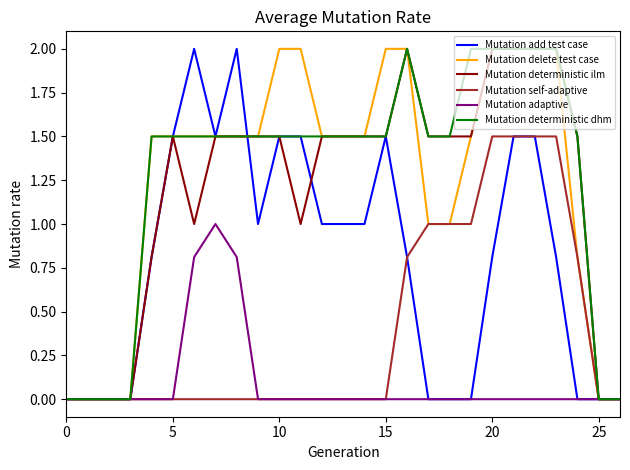

Reading left to right, transcribe all the data shown in this chart.

Mutation add test case: 0.0	0.0	0.0	0.0	0.8	1.5	2.0	1.5	2.0	1.0	1.5	1.5	1.0	1.0	1.0	1.5	0.8	0.0	0.0	0.0	0.8	1.5	1.5	0.8	0.0	0.0	0.0
Mutation delete test case: 0.0	0.0	0.0	0.0	1.5	1.5	1.5	1.5	1.5	1.5	2.0	2.0	1.5	1.5	1.5	2.0	2.0	1.0	1.0	1.5	2.0	2.0	2.0	2.0	0.8	0.0	0.0
Mutation deterministic ilm: 0.0	0.0	0.0	0.0	0.8	1.5	1.0	1.5	1.5	1.5	1.5	1.0	1.5	1.5	1.5	1.5	2.0	1.5	1.5	1.5	2.0	2.0	2.0	2.0	1.5	0.0	0.0
Mutation self-adaptive: 0.0	0.0	0.0	0.0	0.0	0.0	0.0	0.0	0.0	0.0	0.0	0.0	0.0	0.0	0.0	0.0	0.8	1.0	1.0	1.0	1.5	1.5	1.5	1.5	0.8	0.0	0.0
Mutation adaptive: 0.0	0.0	0.0	0.0	0.0	0.0	0.8	1.0	0.8	0.0	0.0	0.0	0.0	0.0	0.0	0.0	0.0	0.0	0.0	0.0	0.0	0.0	0.0	0.0	0.0	0.0	0.0
Mutation deterministic dhm: 0.0	0.0	0.0	0.0	1.5	1.5	1.5	1.5	1.5	1.5	1.5	1.5	1.5	1.5	1.5	1.5	2.0	1.5	1.5	2.0	2.0	2.0	2.0	2.0	1.5	0.0	0.0